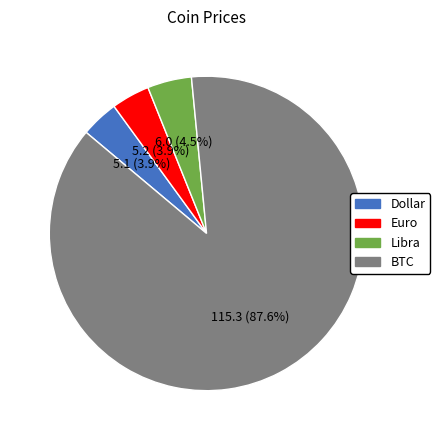

How many segments does this pie chart have?

4